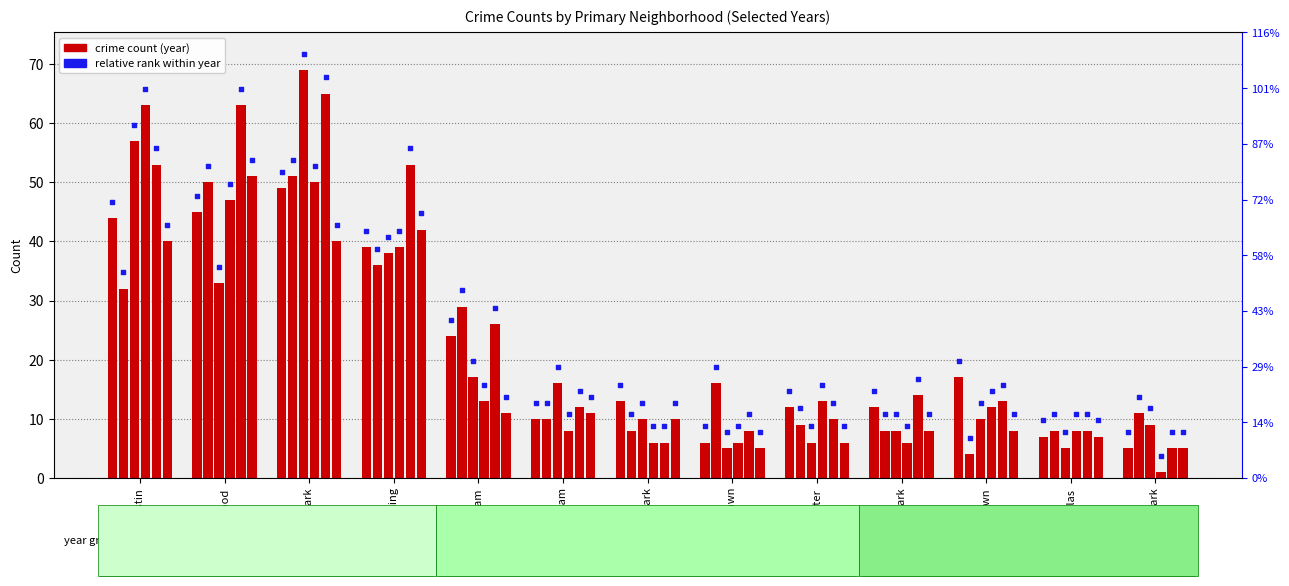

Which series has the widest spread of Y values?

2018